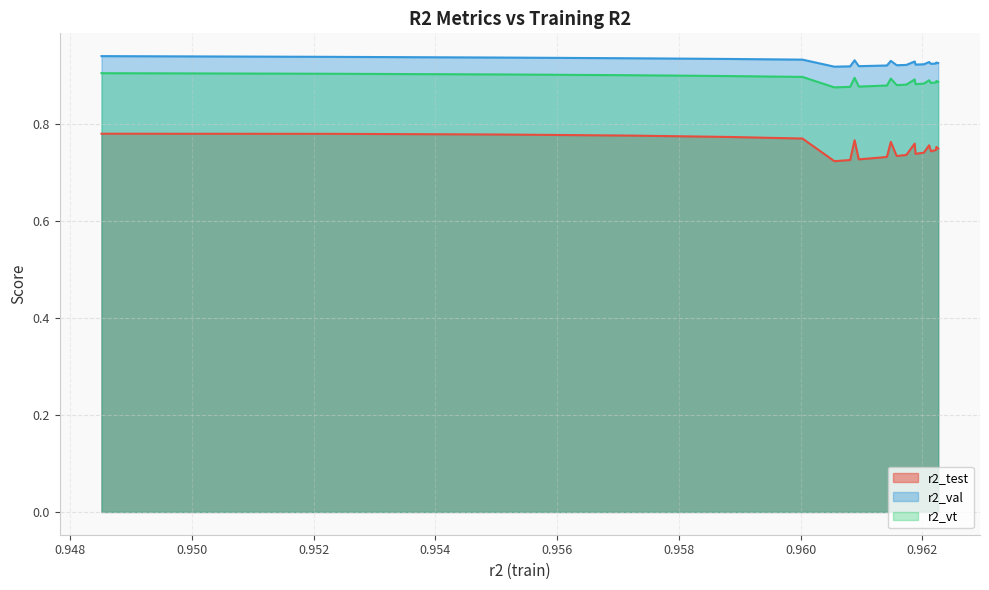

What position from the left is 0.9485169694569362?

1